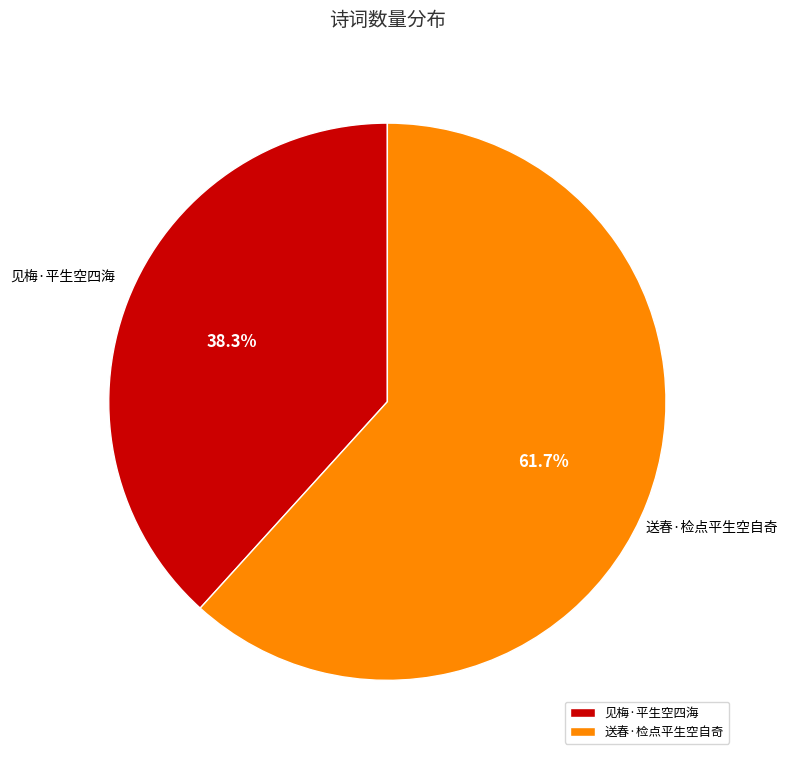

Which slice is the largest?

送春·检点平生空自奇